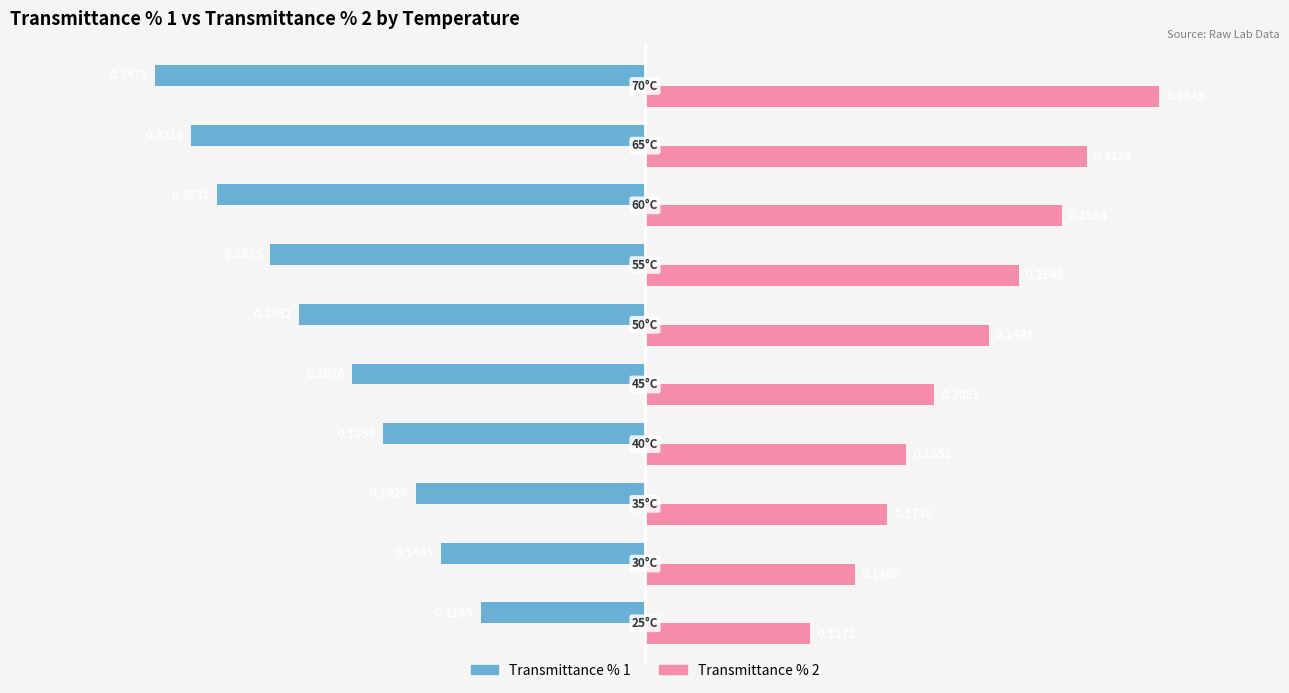

Which series changed the most between 50°C and 55°C?

Transmittance % 2